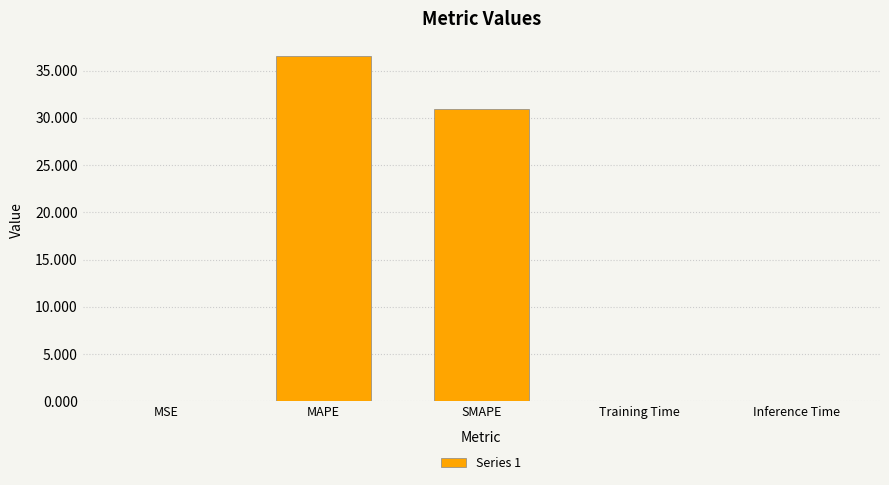

How many categories are shown in the chart?

5